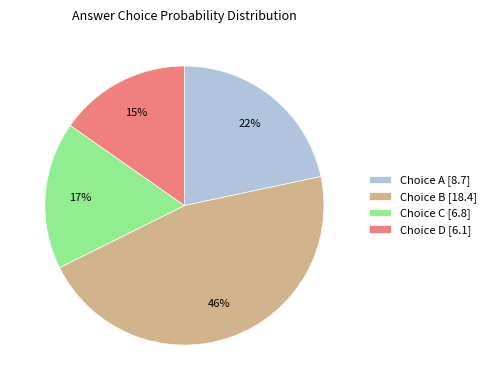

Which slice is the largest?

Choice B [18.4]